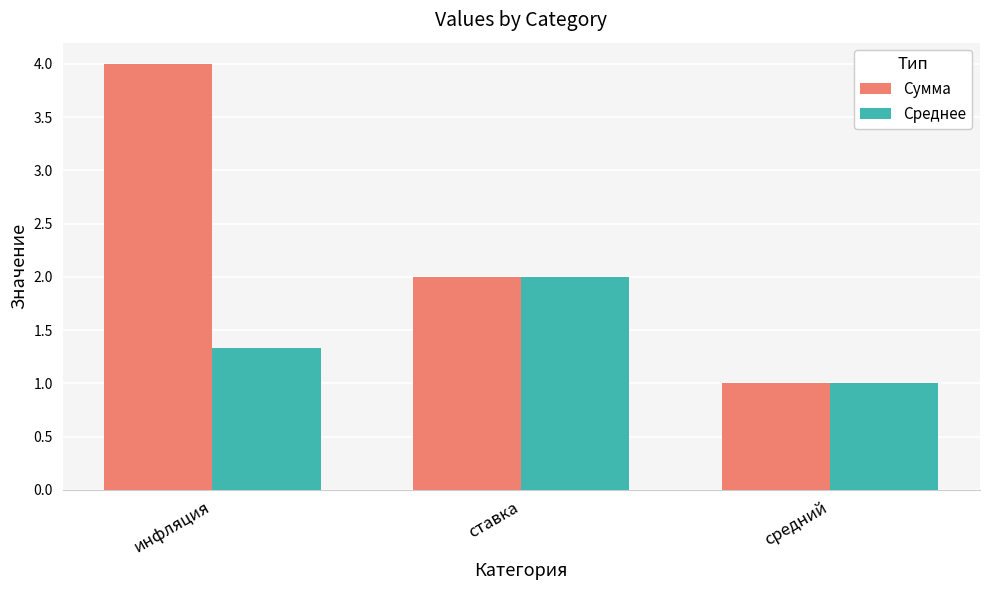

What is the difference between the Сумма values at ставка and инфляция?

2.0